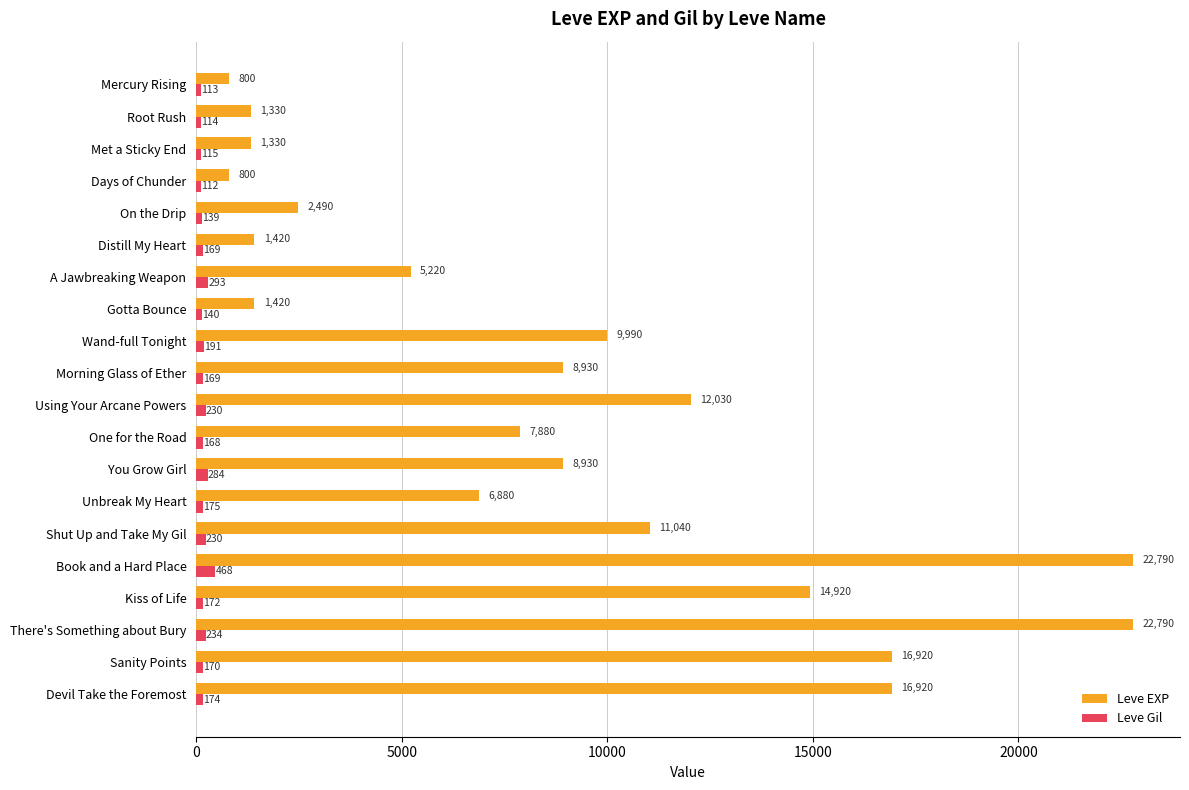

Which series has the largest range (max minus min)?

Leve EXP